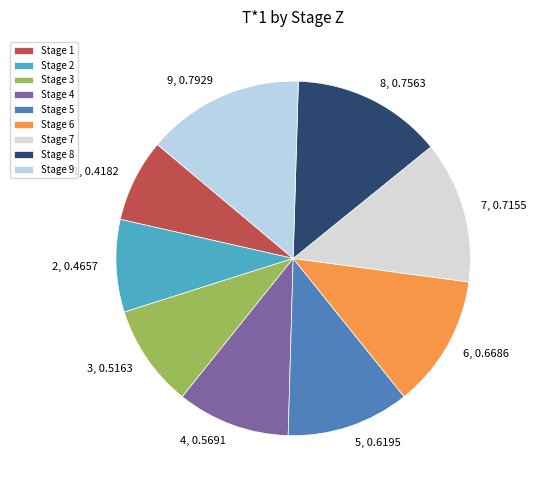

How many segments does this pie chart have?

9